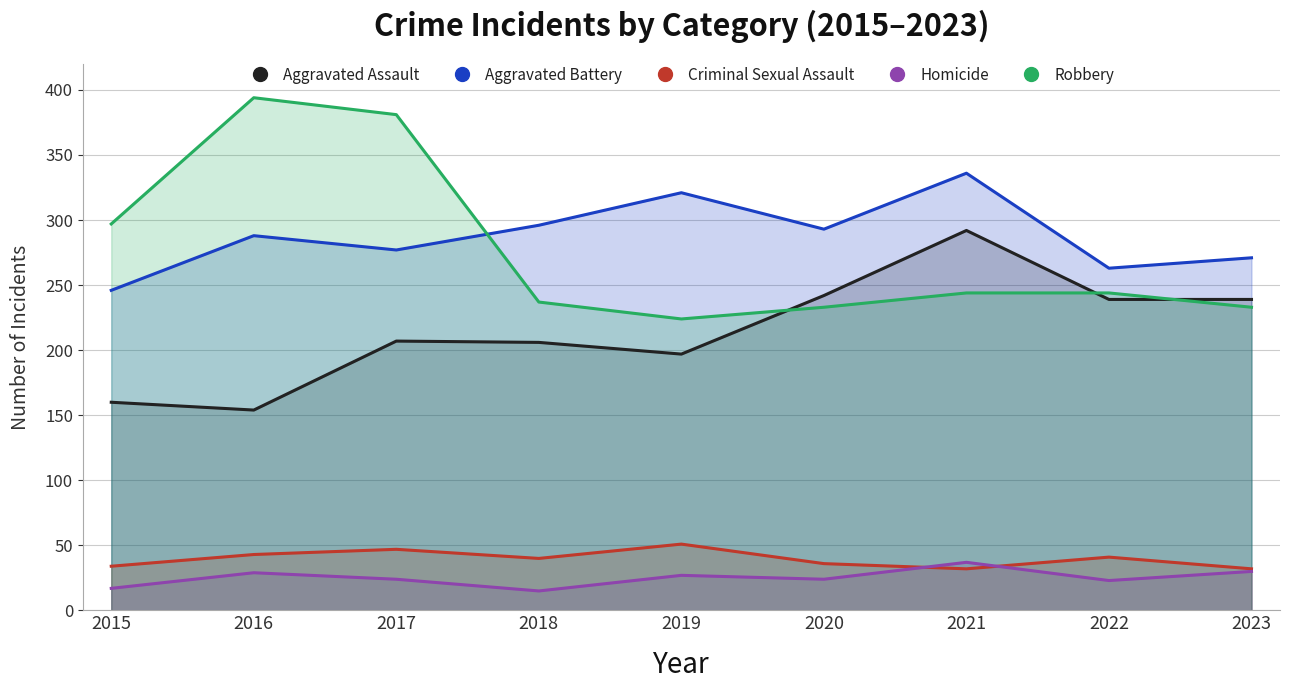

At which label does Aggravated Battery first exceed 288?

2018